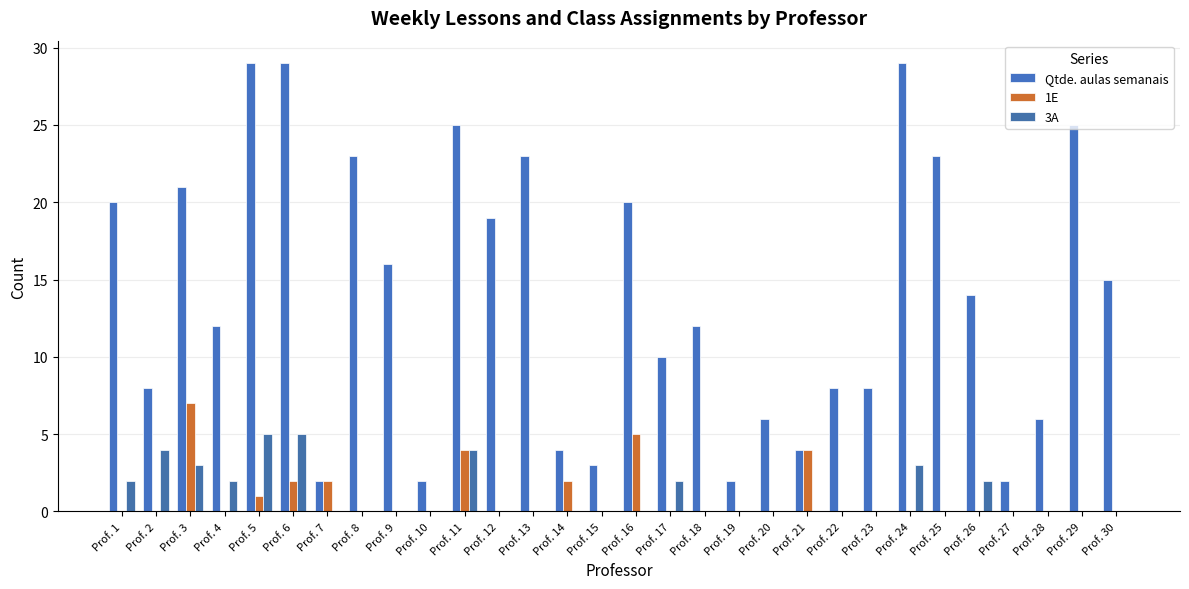

Reading left to right, what are all the values shown in this chart?

Qtde. aulas semanais: 20	8	21	12	29	29	2	23	16	2	25	19	23	4	3	20	10	12	2	6	4	8	8	29	23	14	2	6	25	15
1E: 0	0	7	0	1	2	2	0	0	0	4	0	0	2	0	5	0	0	0	0	4	0	0	0	0	0	0	0	0	0
3A: 2	4	3	2	5	5	0	0	0	0	4	0	0	0	0	0	2	0	0	0	0	0	0	3	0	2	0	0	0	0